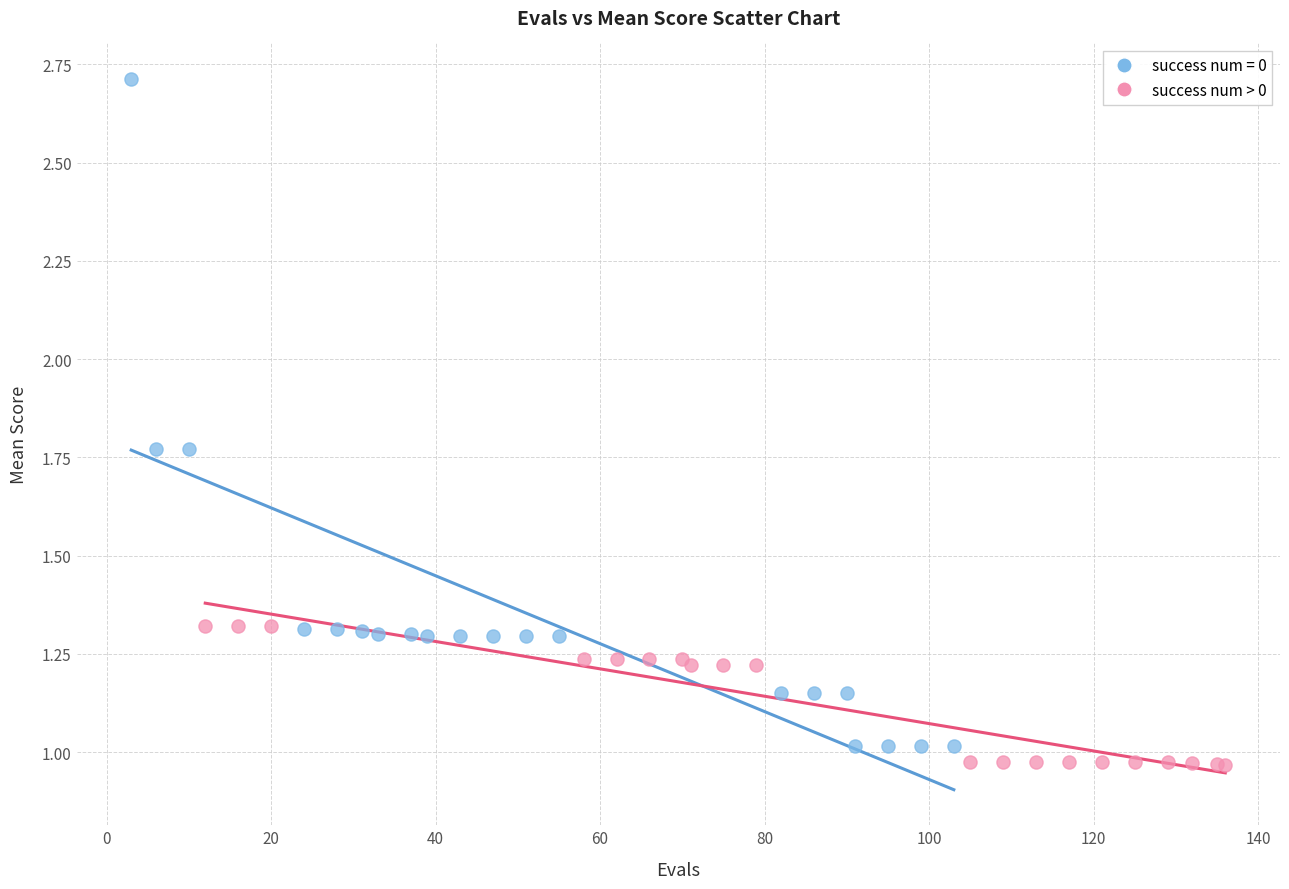

Which series reaches the maximum Y coordinate?

success num = 0